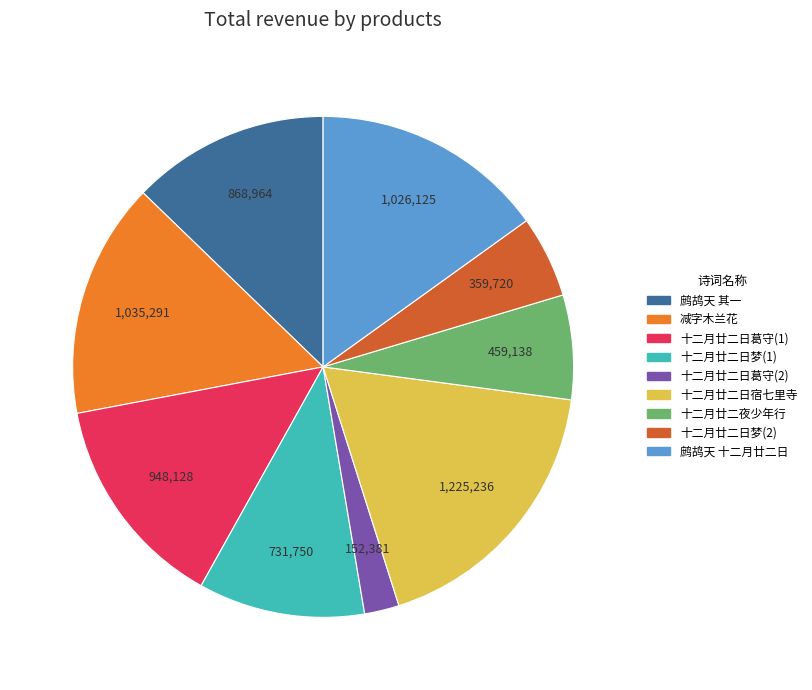

How many segments does this pie chart have?

9